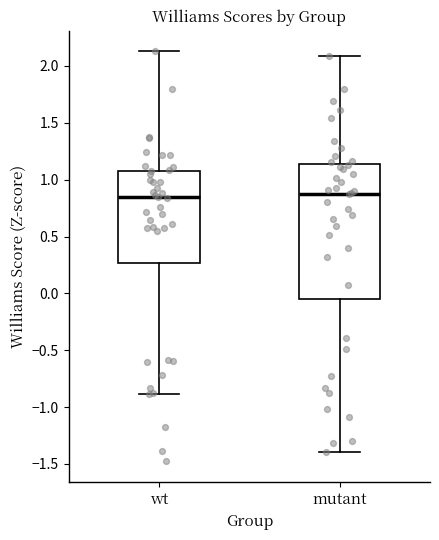

Which box is the tallest, from its lower edge to its upper edge?

mutant